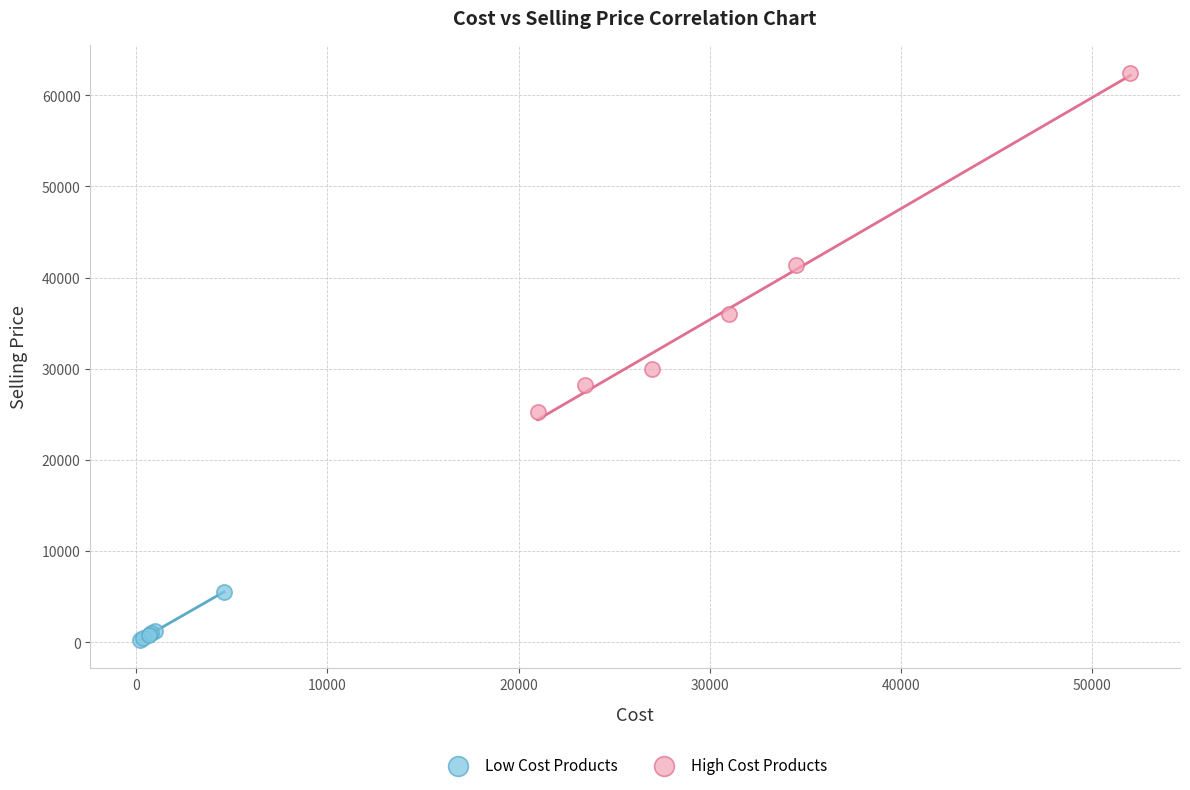

What are all the series names shown in the legend?

Low Cost Products, High Cost Products